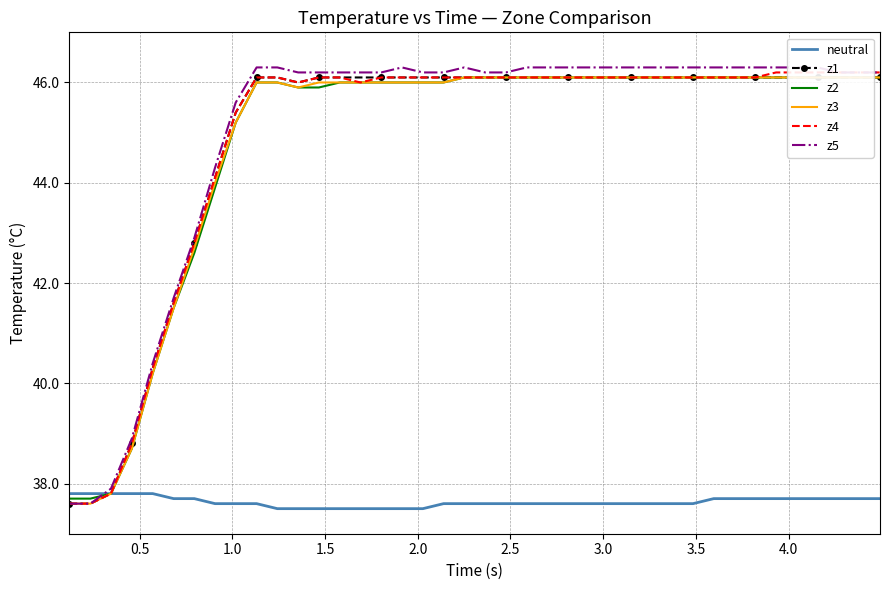

What is the maximum value for neutral?

37.8